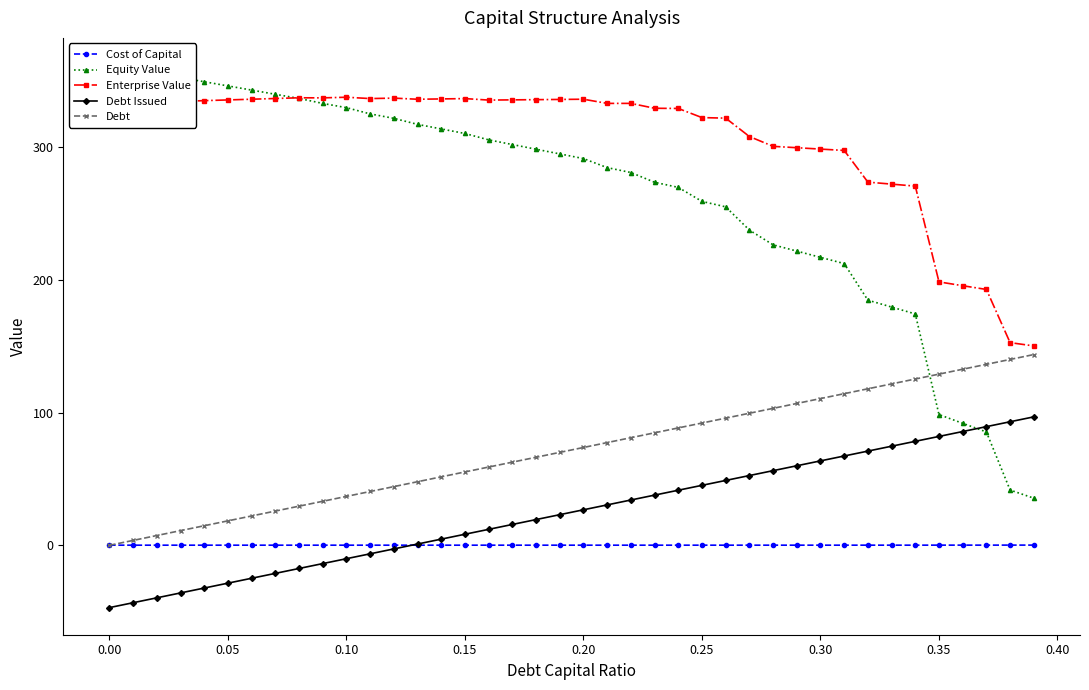

What is the highest value of the Debt series?

143.8